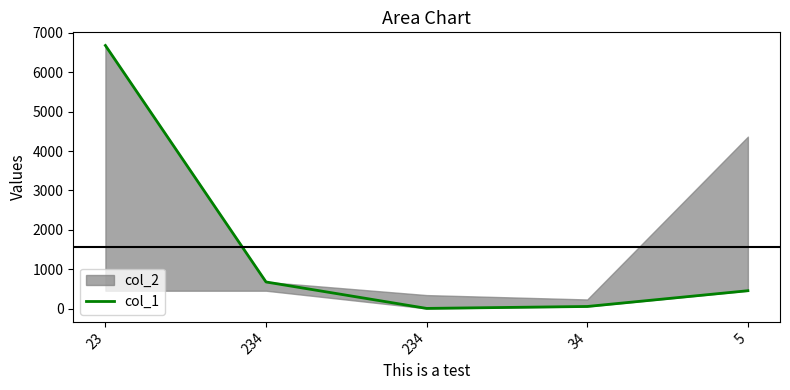

Is it true that the value at 34 is 56?

True